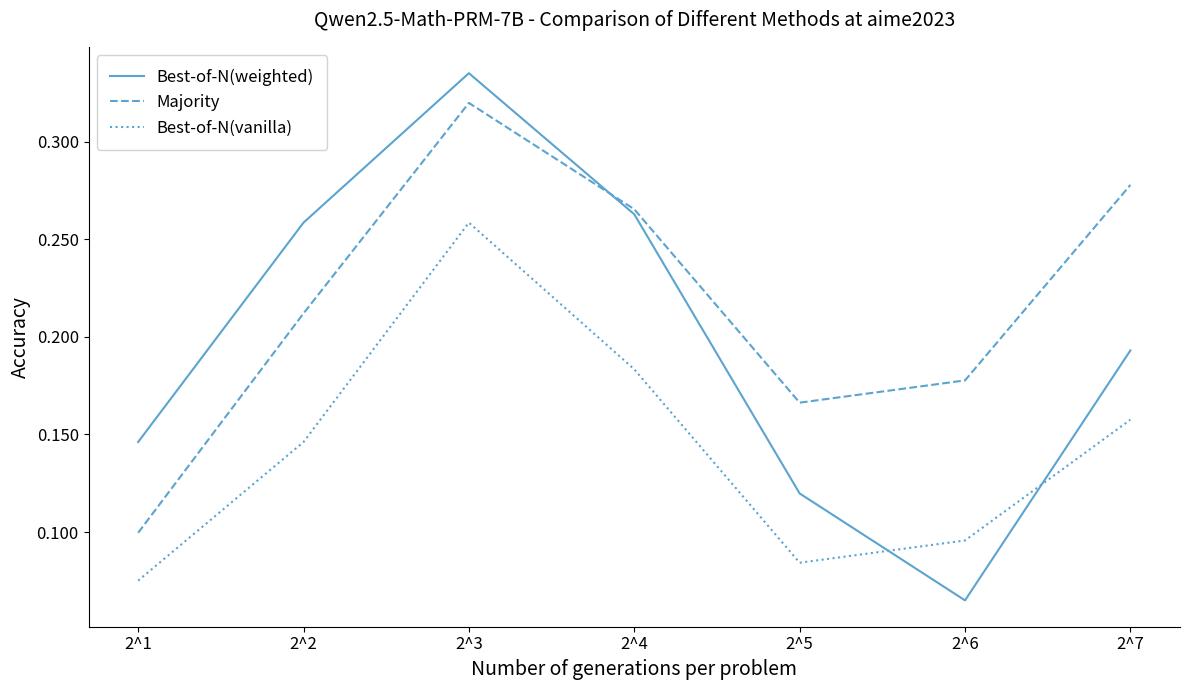

At which category does the chart reach its peak across all series?

2^3